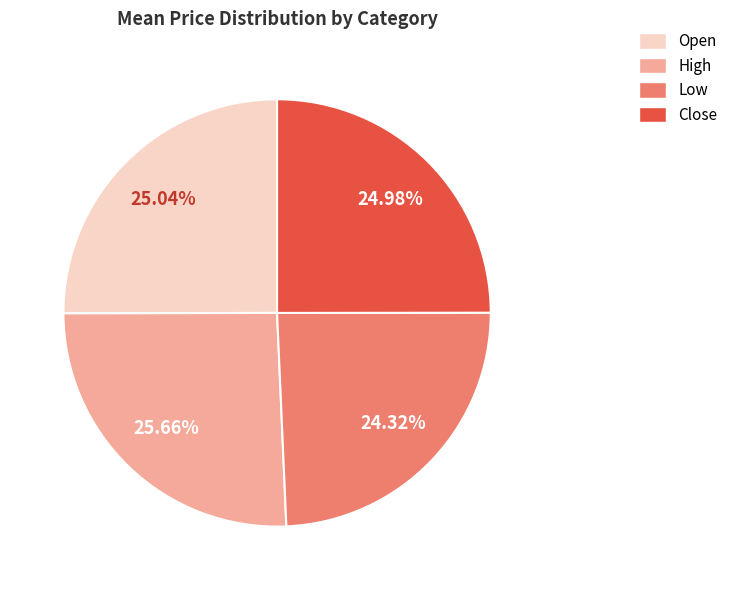

The High slice represents 26% of the pie. True or false?

True